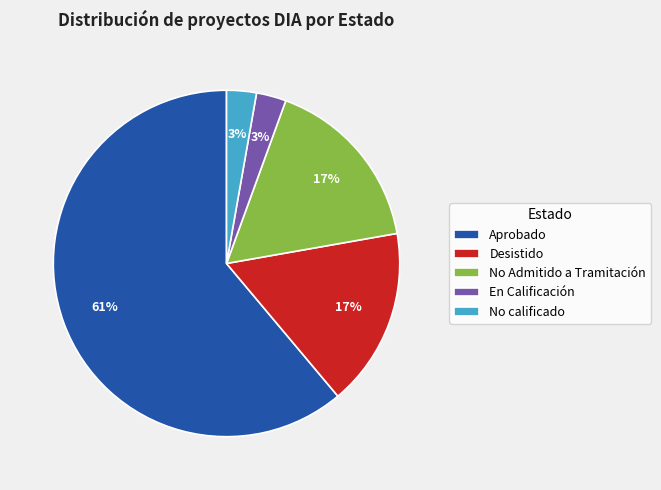

To the nearest percent, what is the average slice percentage?

20%